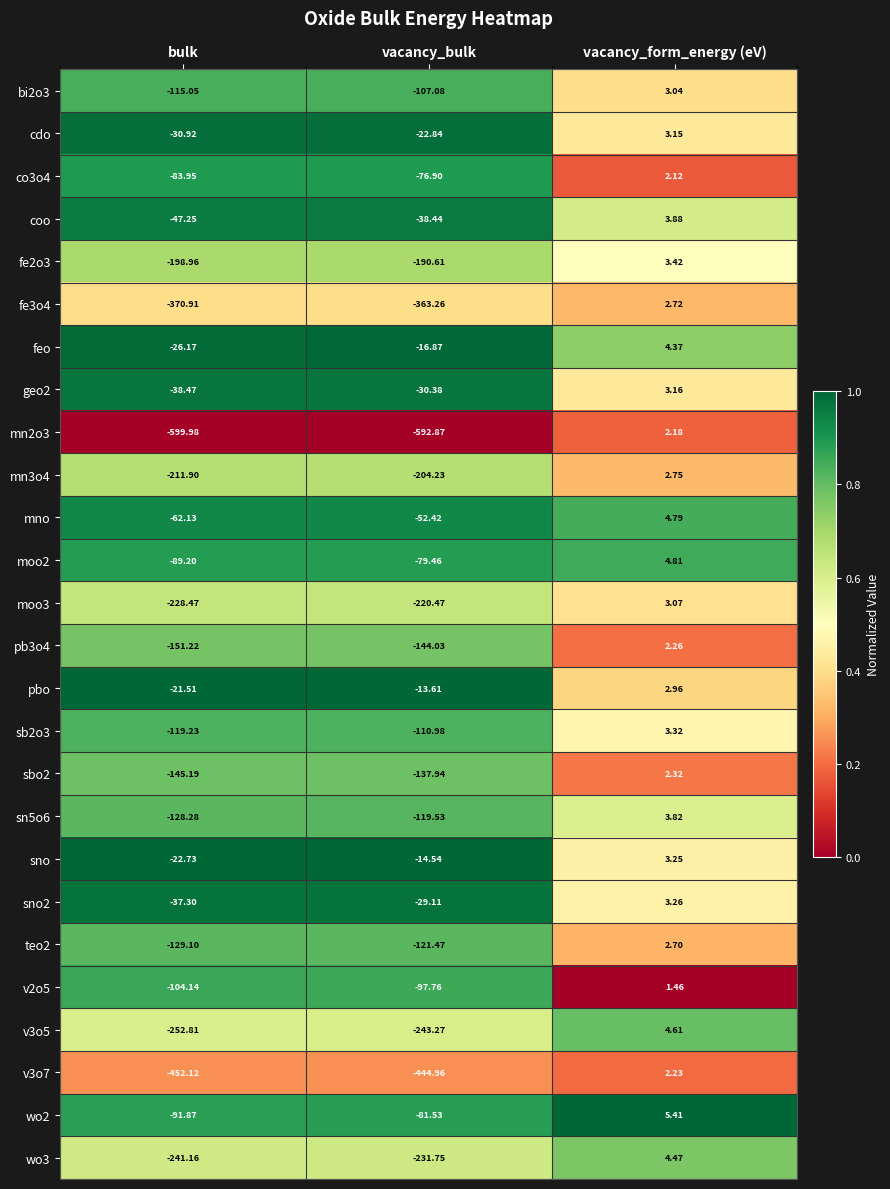

Is the value of teo2 at vacancy_form_energy (eV) greater than the value of bi2o3 at vacancy_bulk?

Yes